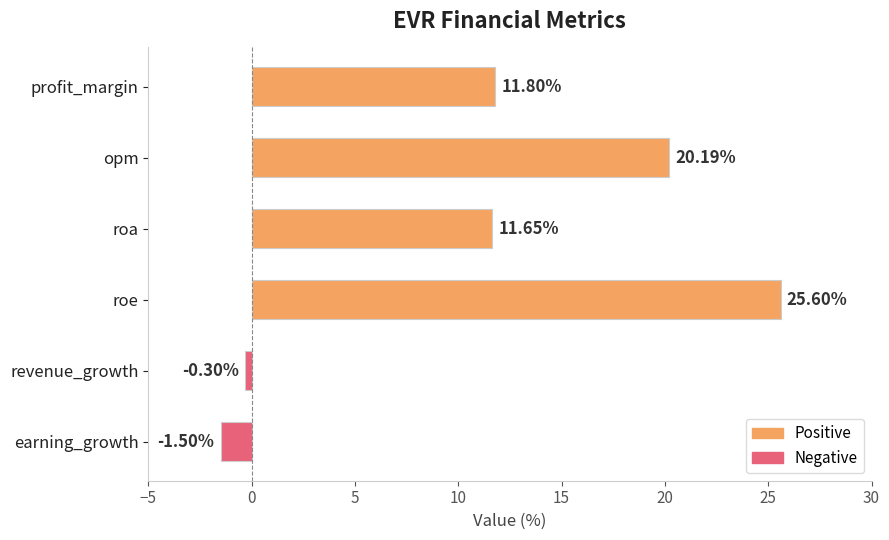

List the labels in order of value, largest first.

roe, opm, profit_margin, roa, revenue_growth, earning_growth